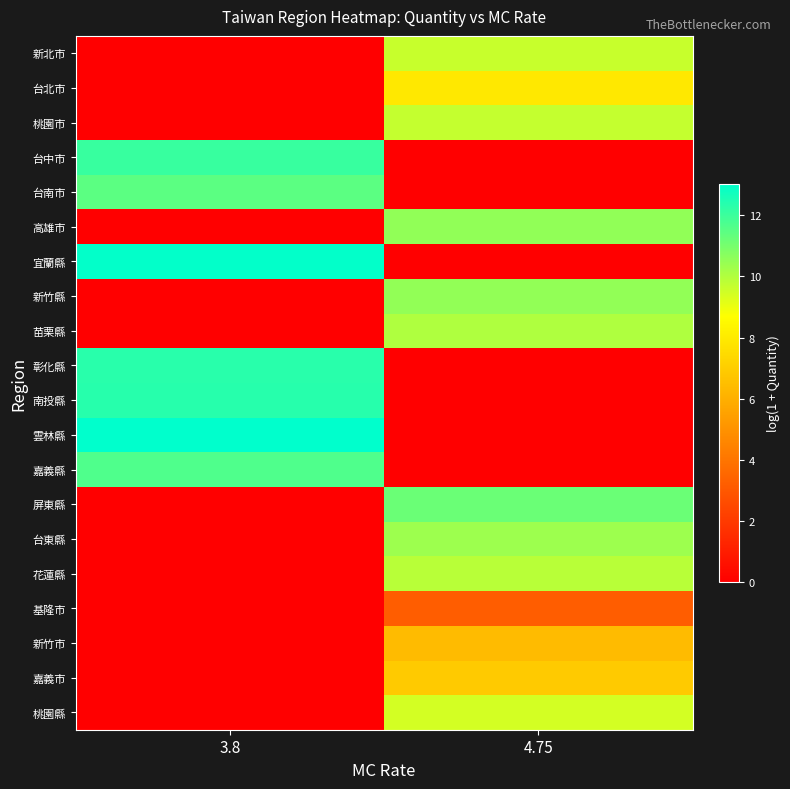

Reading right to left, list all the values displayed in this chart.

row_0: 4.75=9.6	3.8=0.0
row_1: 4.75=7.9	3.8=0.0
row_2: 4.75=9.7	3.8=0.0
row_3: 4.75=0.0	3.8=12.1
row_4: 4.75=0.0	3.8=11.5
row_5: 4.75=10.6	3.8=0.0
row_6: 4.75=0.0	3.8=13.0
row_7: 4.75=10.5	3.8=0.0
row_8: 4.75=10.0	3.8=0.0
row_9: 4.75=0.0	3.8=12.3
row_10: 4.75=0.0	3.8=12.4
row_11: 4.75=0.0	3.8=13.0
row_12: 4.75=0.0	3.8=11.7
row_13: 4.75=11.2	3.8=0.0
row_14: 4.75=10.4	3.8=0.0
row_15: 4.75=9.9	3.8=0.0
row_16: 4.75=3.2	3.8=0.0
row_17: 4.75=6.4	3.8=0.0
row_18: 4.75=6.9	3.8=0.0
row_19: 4.75=9.4	3.8=0.0